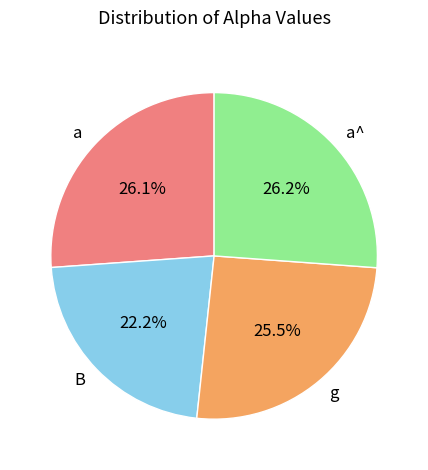

Which slice is the smallest?

B